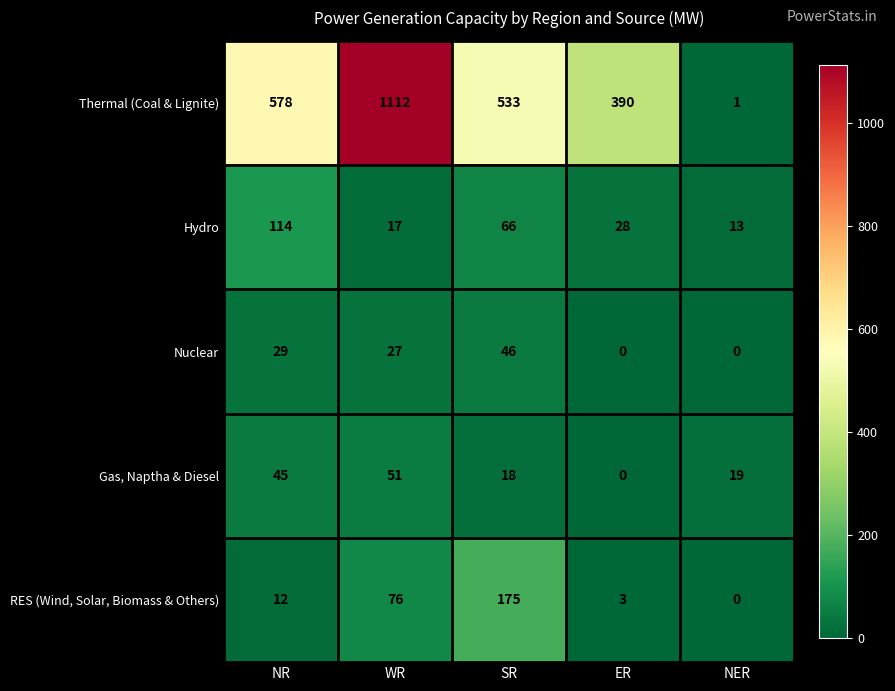

What is the difference between the RES (Wind, Solar, Biomass & Others) values at SR and WR?

99